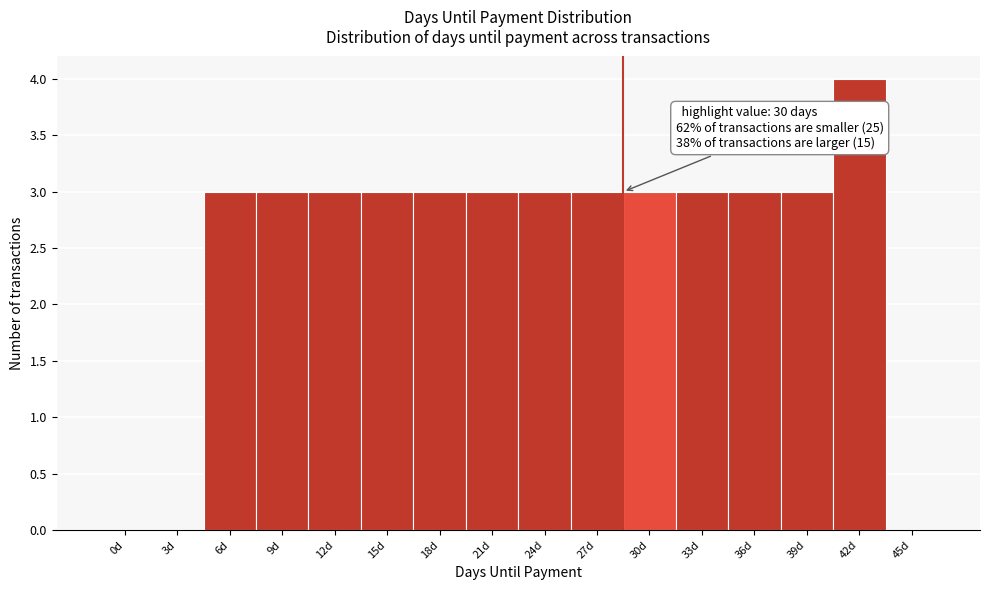

Reading left to right, list all the values displayed in this chart.

0d=0	3d=0	6d=3	9d=3	12d=3	15d=3	18d=3	21d=3	24d=3	27d=3	30d=3	33d=3	36d=3	39d=3	42d=4	45d=0